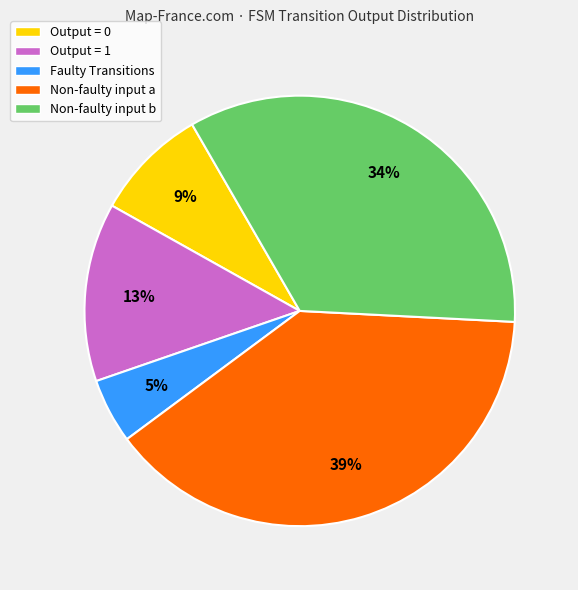

True or false: Output = 1 accounts for 13% of the total.

True